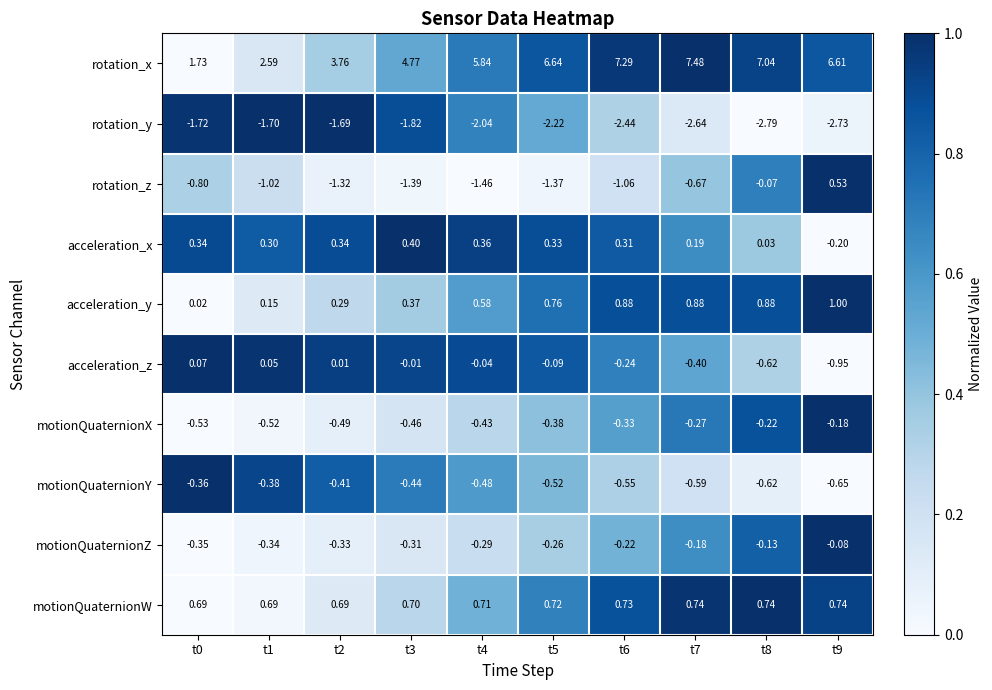

Between t2 and t3, which series saw the biggest shift?

rotation_x